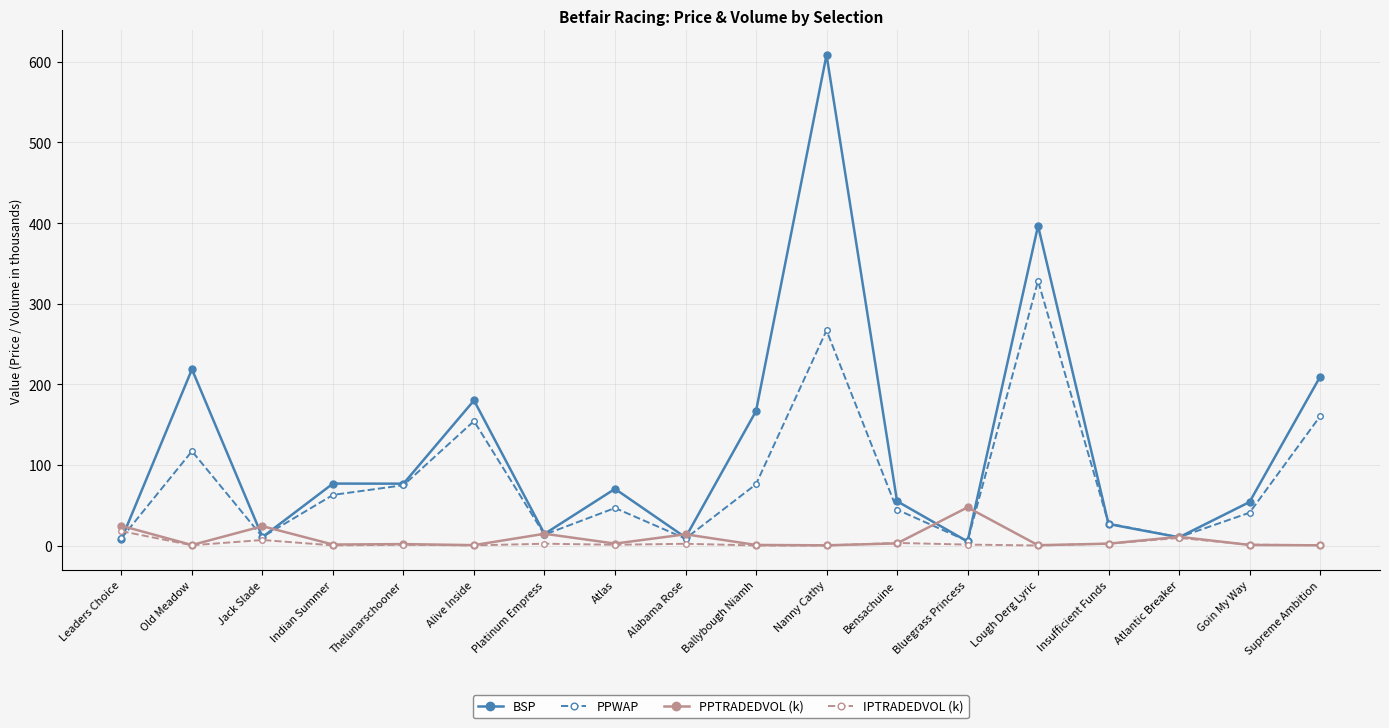

What is the approximate value of PPWAP at Leaders Choice?

9.1